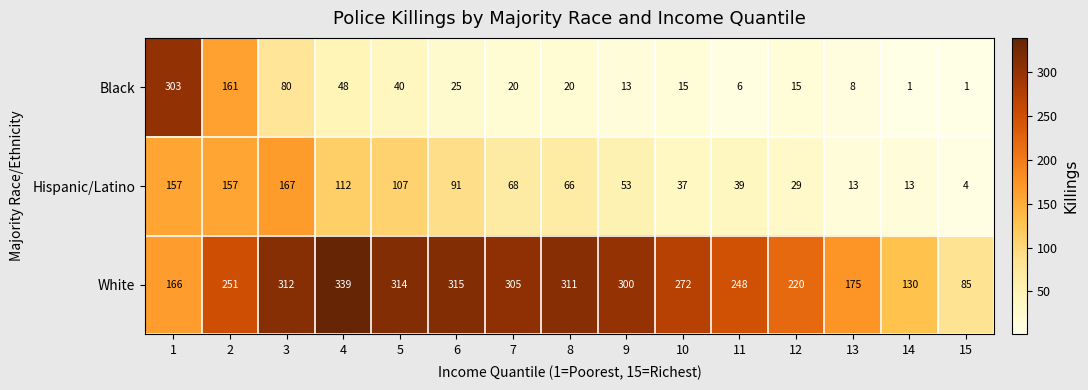

What is the total value across all series at 11?

293